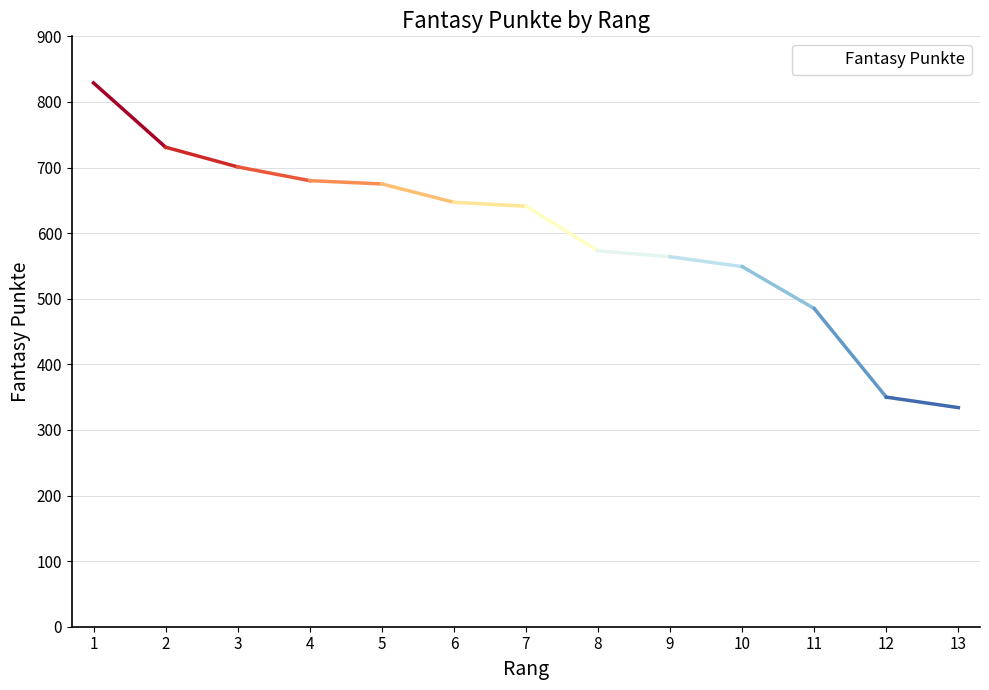

Count the number of categories in the chart.

13